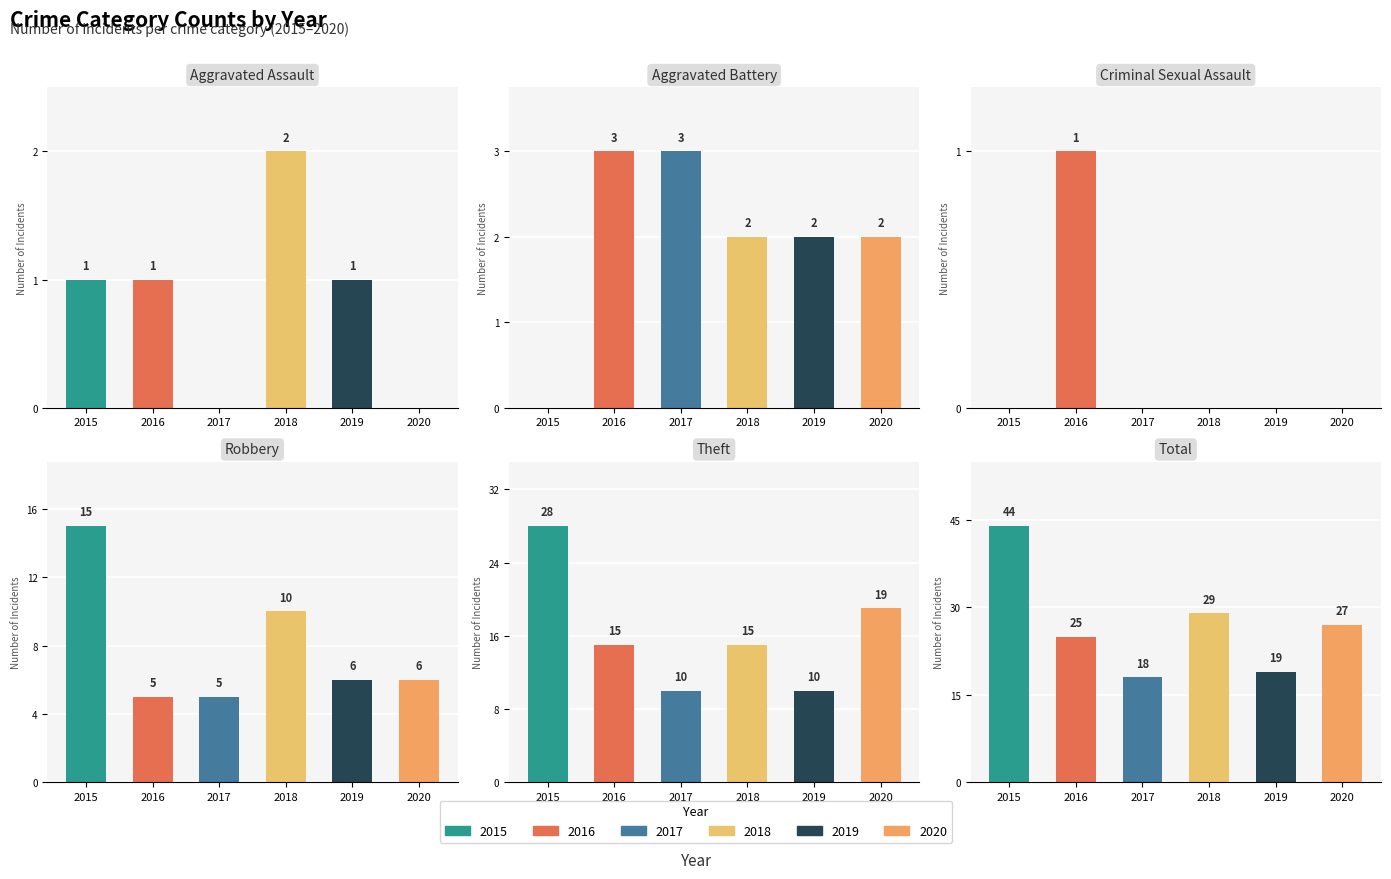

What is the maximum value for 2015?

44